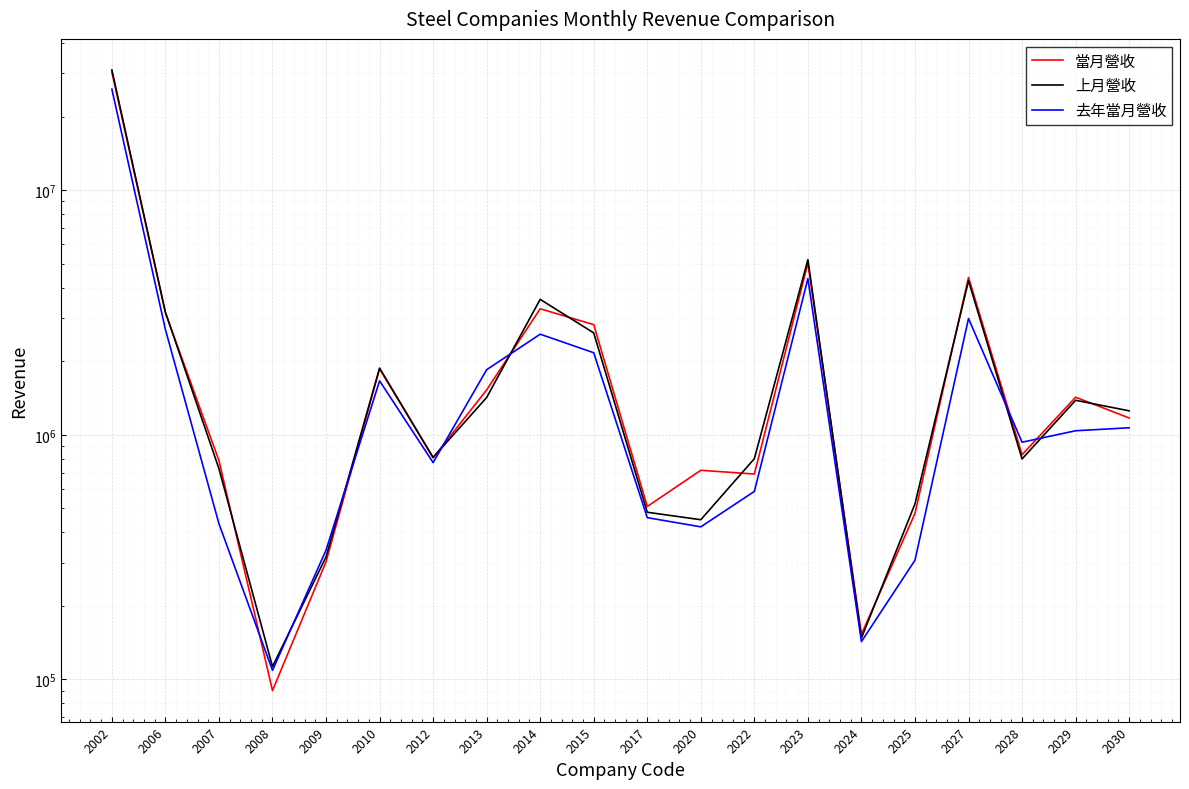

Count the number of categories in the chart.

20